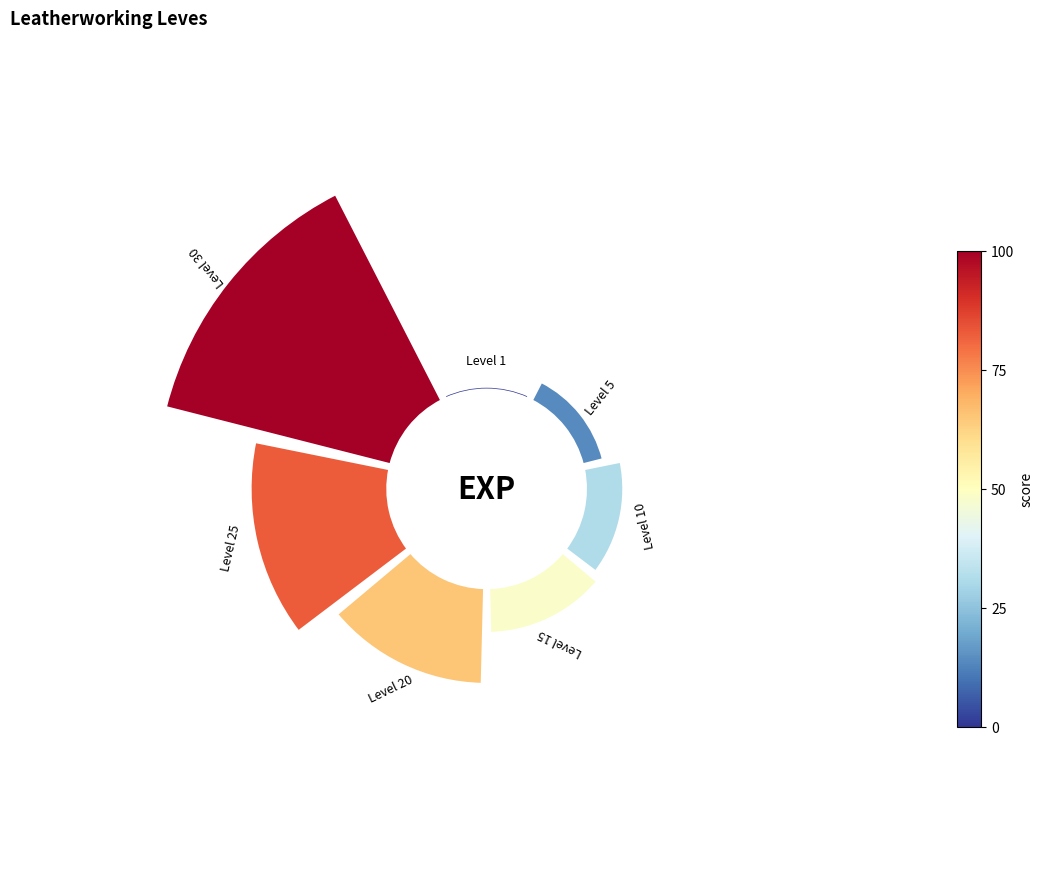

Does any single category account for the majority?

No